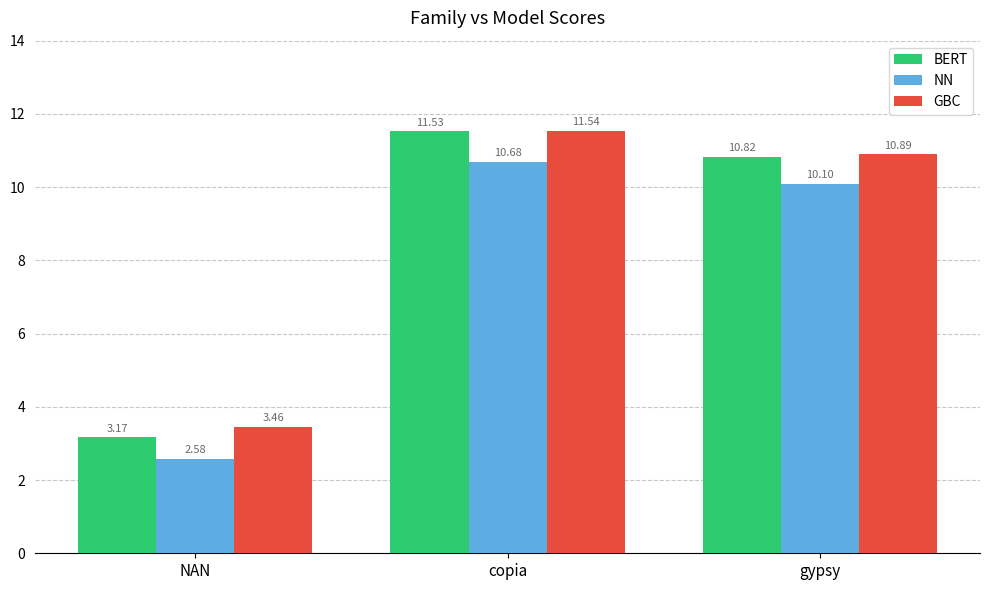

How many bars are there in total?

9